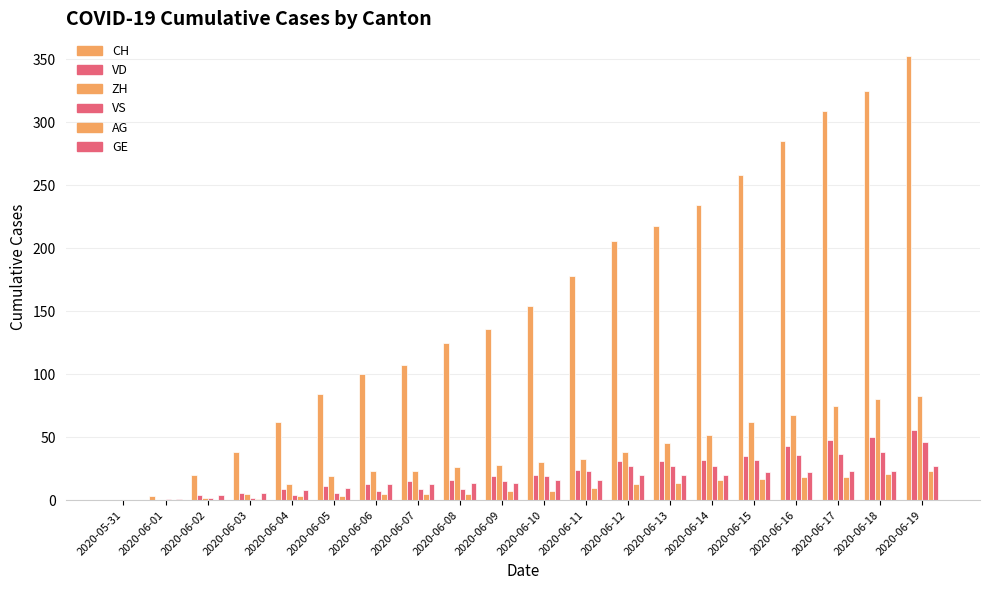

What is the label of the 8th bar from the left?

2020-06-07